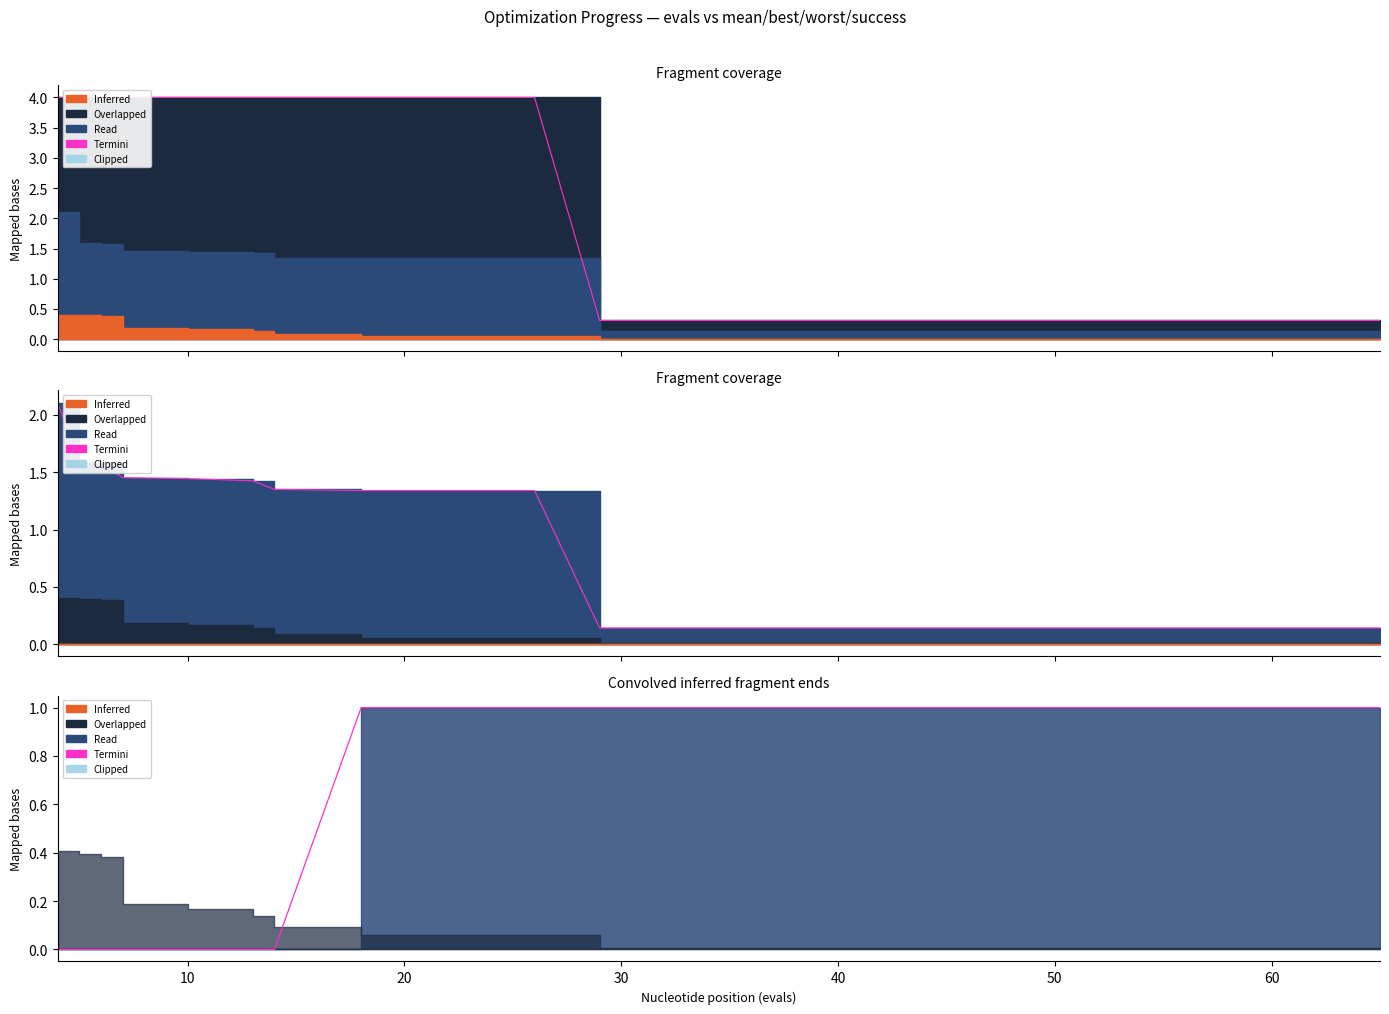

The value of Termini (mean edge) at 11 is 0.0. True or false?

False